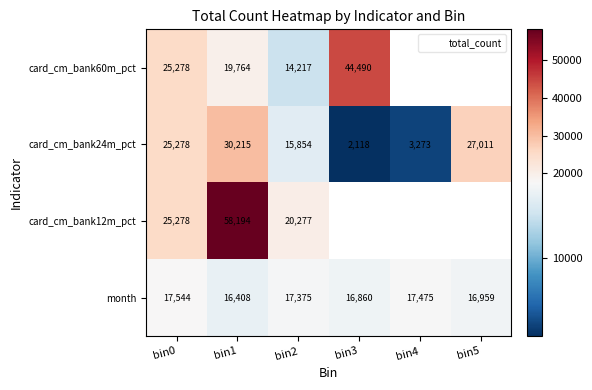

At which category is the sum across all series the highest?

bin1